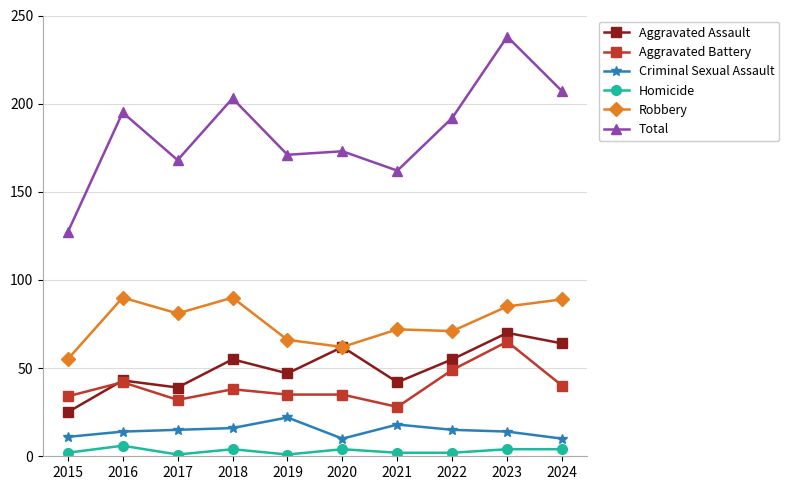

True or false: Robbery has more than 0 points higher than both neighbors.

True